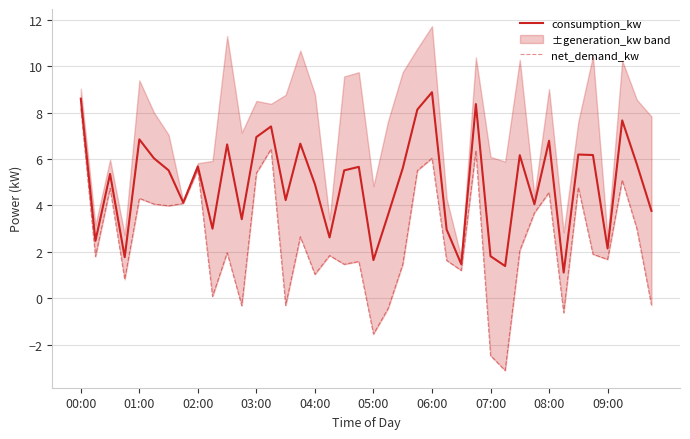

The consumption_kw series shows 1.8 at 07:00. True or false?

True